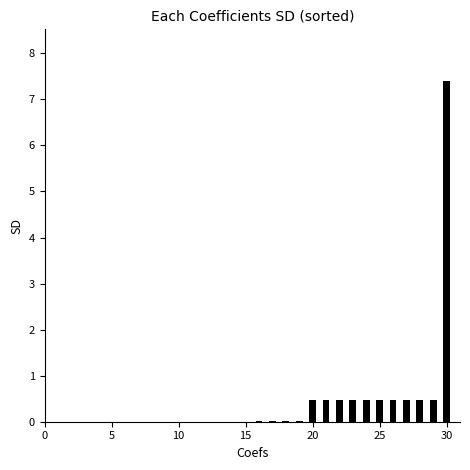

What is the average value?

0.4